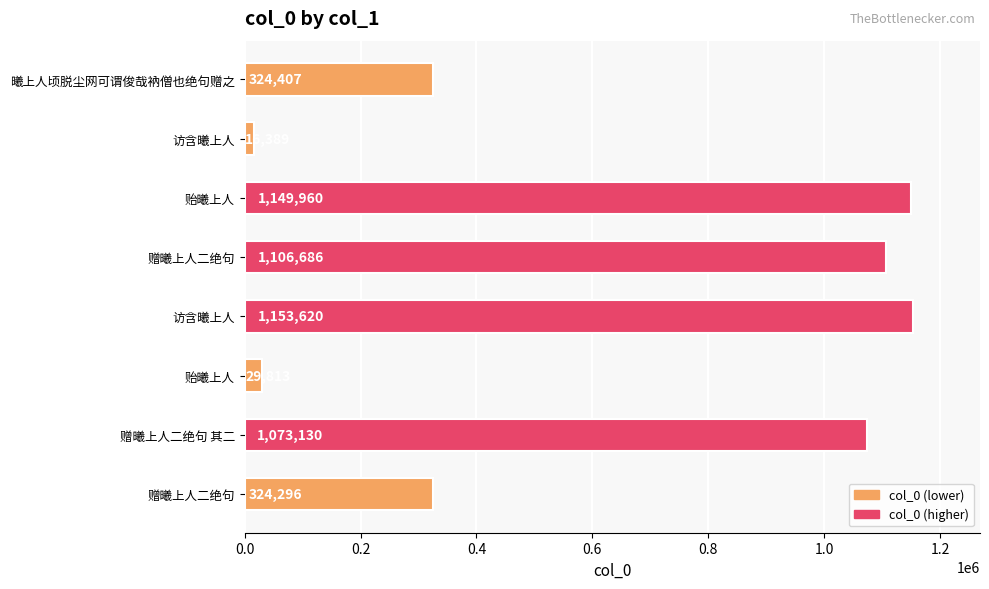

Are the bars grouped side by side (vs. stacked)?

No